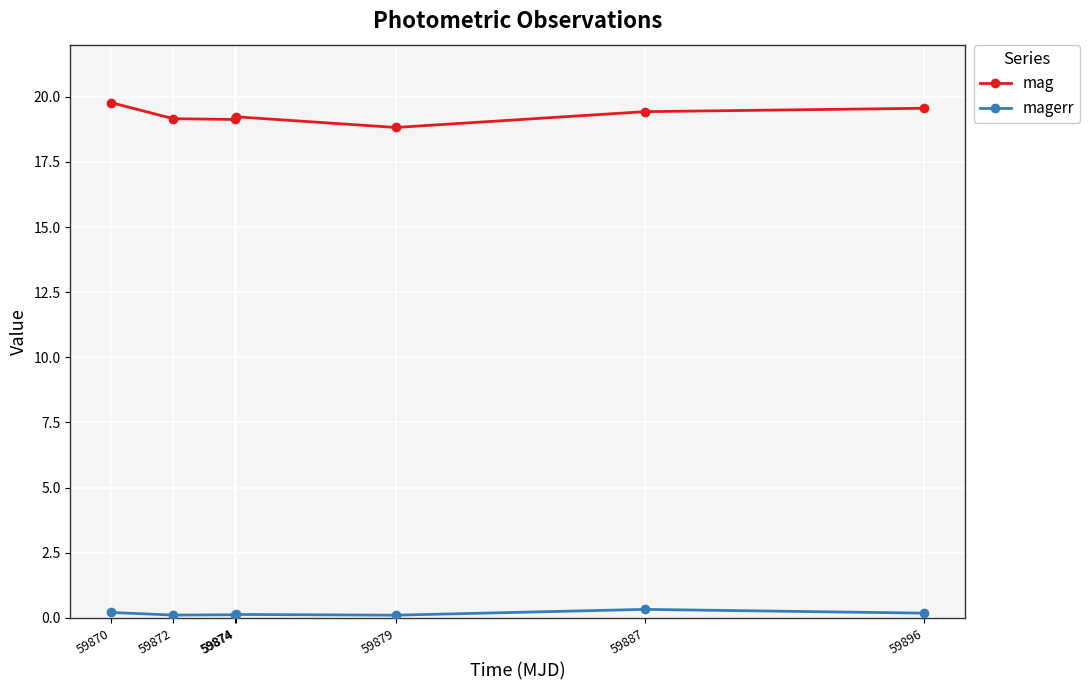

List the series in order of their peak value, lowest first.

magerr, mag